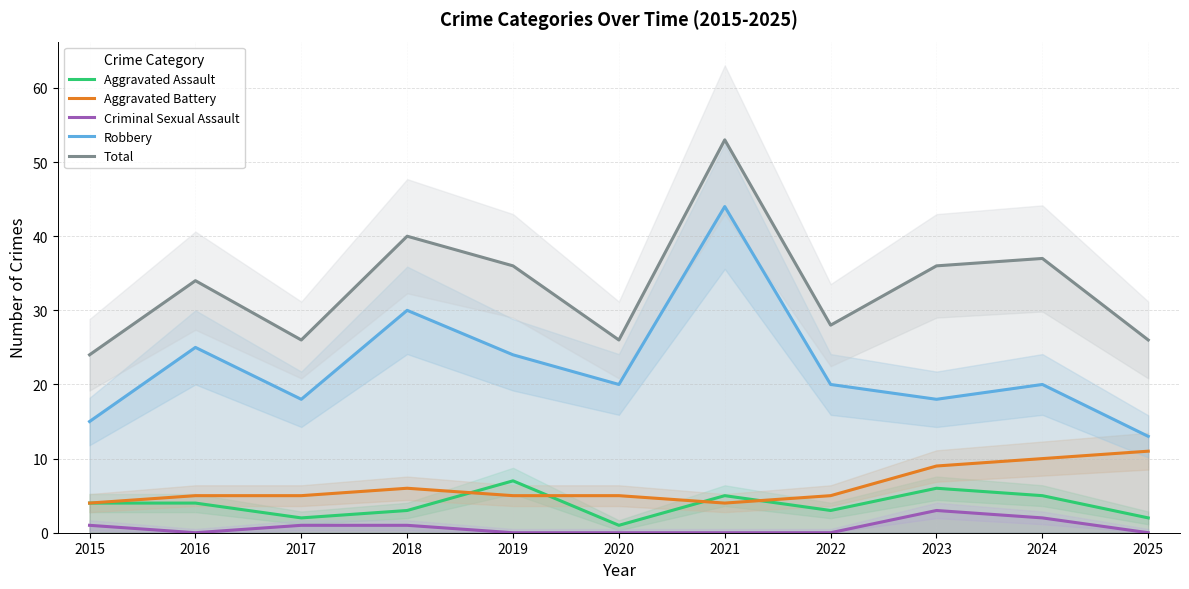

What is the total value across all series at 2019?

72